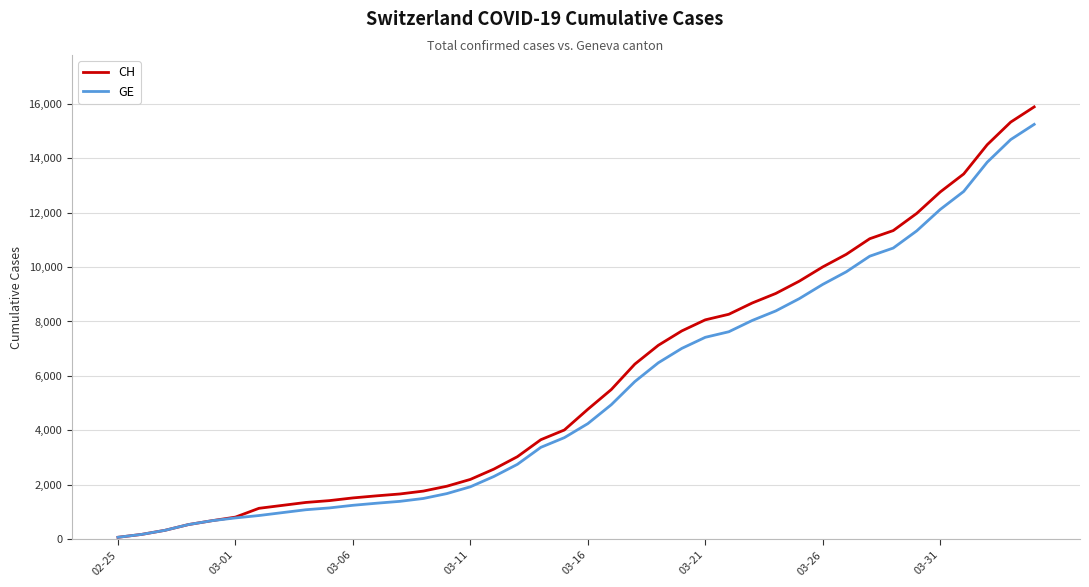

What is the greatest value displayed?

15884